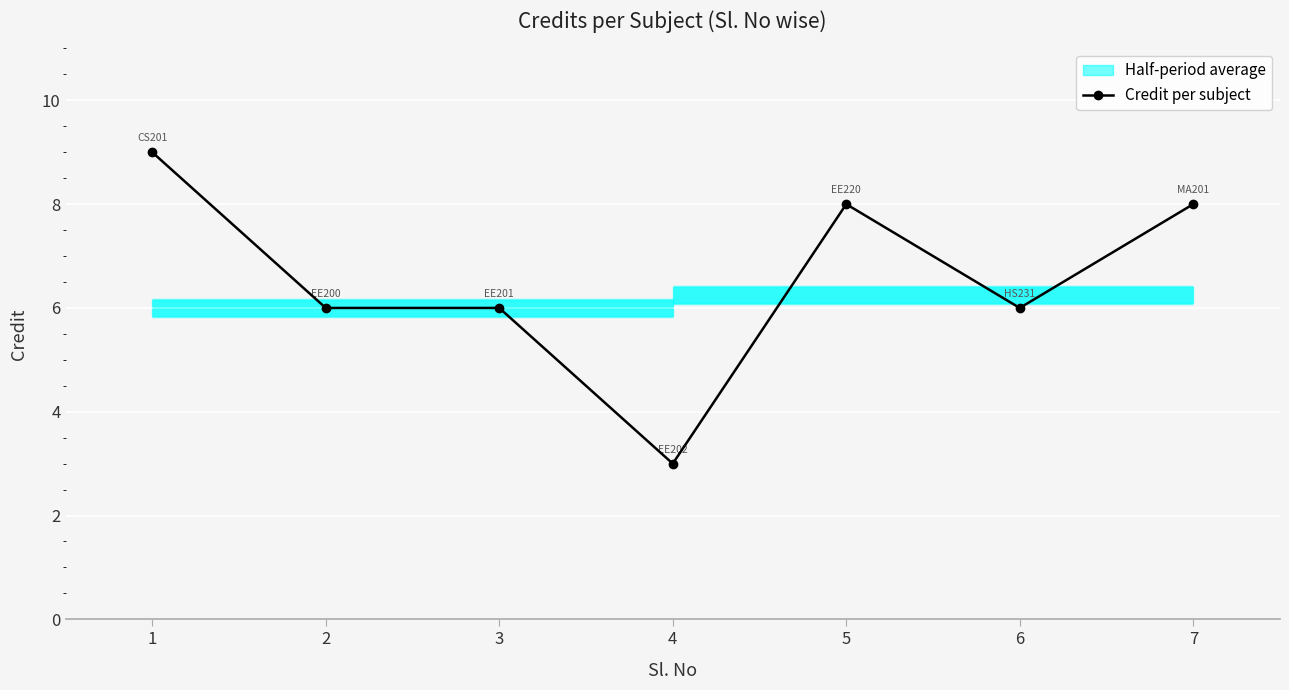

Does the chart display data point markers on the line(s)?

Yes